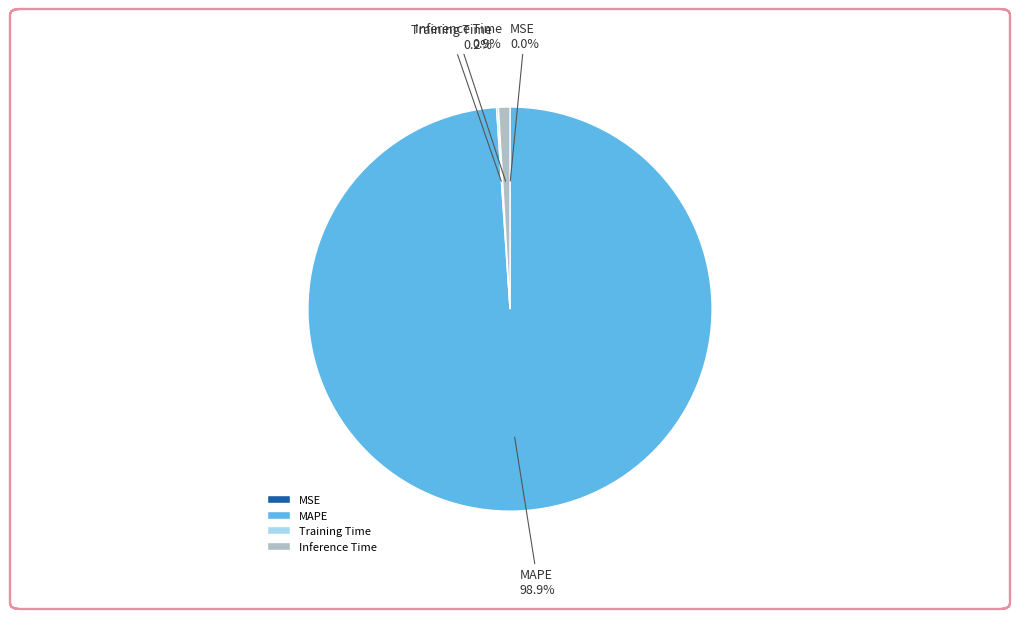

To the nearest percent, what portion does Inference Time represent?

1%